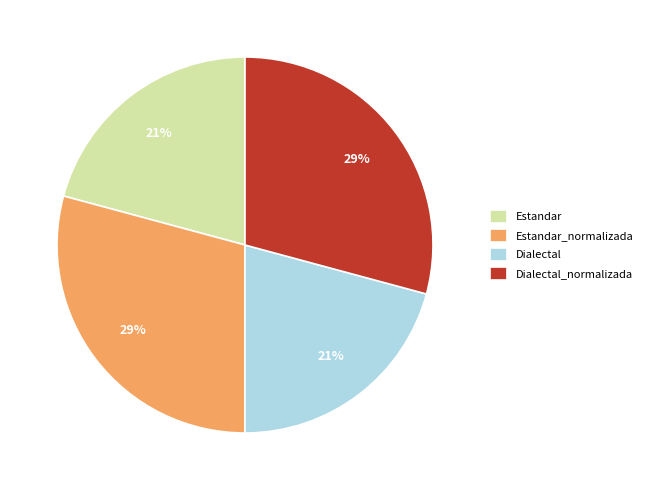

What is the ratio of the value at Dialectal to the value at Dialectal_normalizada?

0.7